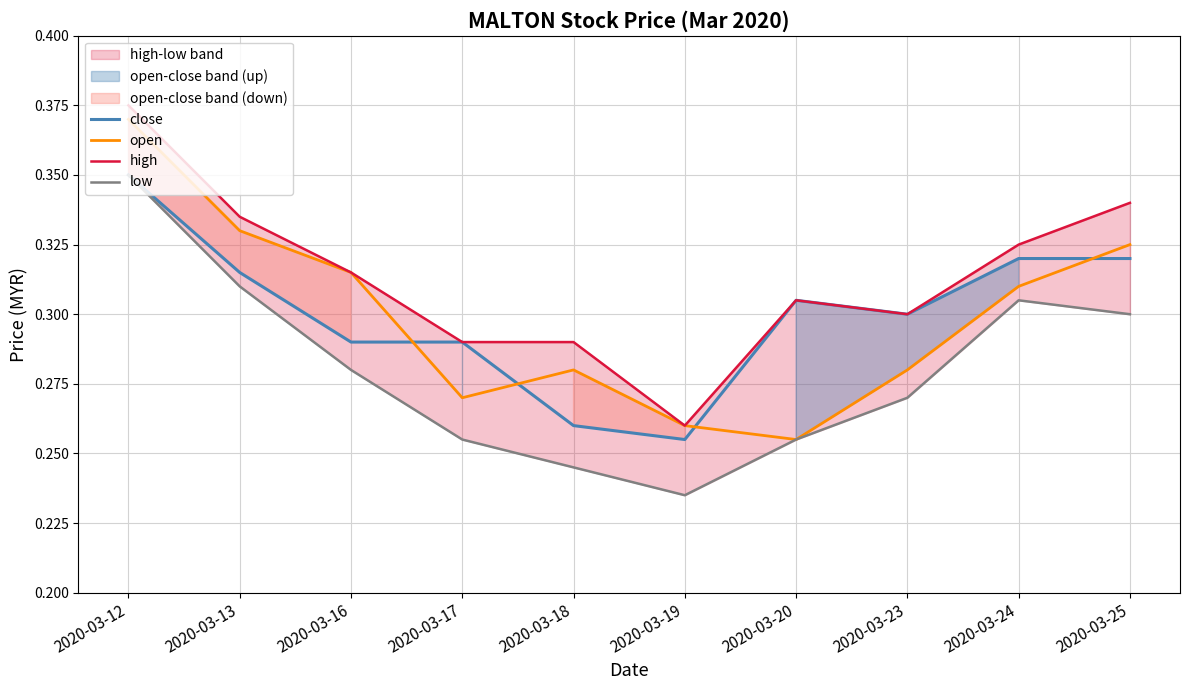

Does the chart have visible grid lines?

Yes